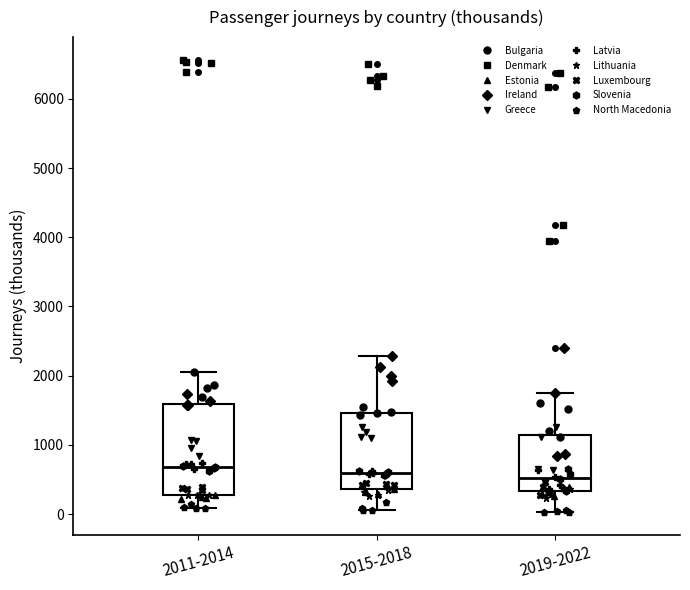

Reading left to right, read every box against the y-axis: the position of its median line, the range the box covers, and the ends of its whiskers. The values are not printed on the chart, so give them approximately, as read against the axis.

2011-2014: median 700, box 300 to 1600, whiskers 100 to 2100
2015-2018: median 600, box 400 to 1500, whiskers 100 to 2300
2019-2022: median 500, box 300 to 1100, whiskers 0 to 1700